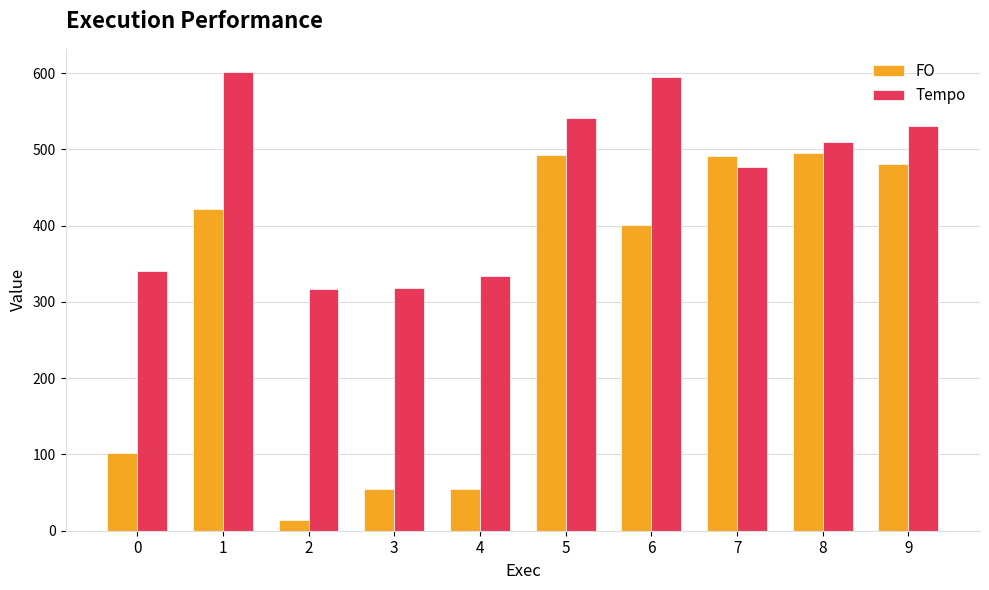

What is the approximate value of Tempo at 2?

316.7